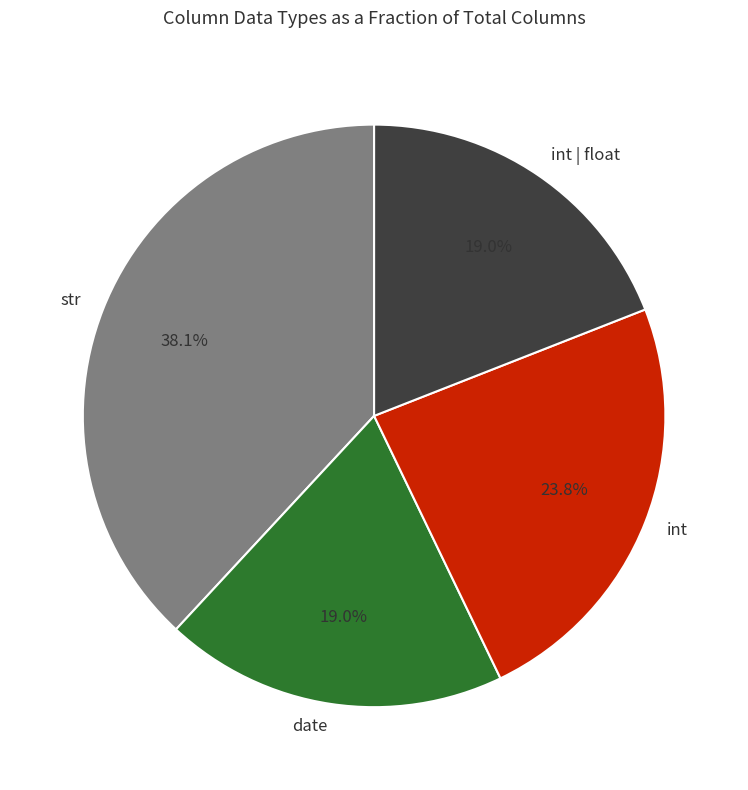

To the nearest percent, what is the combined percentage of str and date?

57%